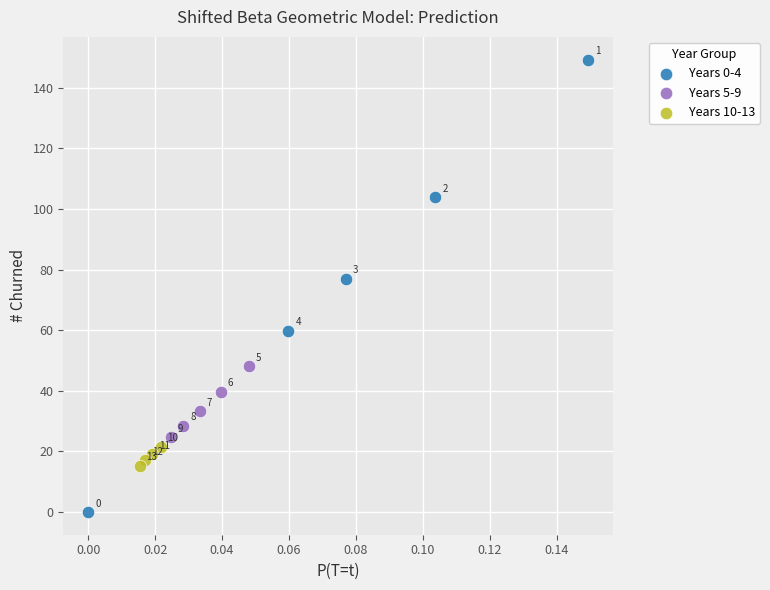

Which series reaches the minimum Y coordinate?

Years 0-4